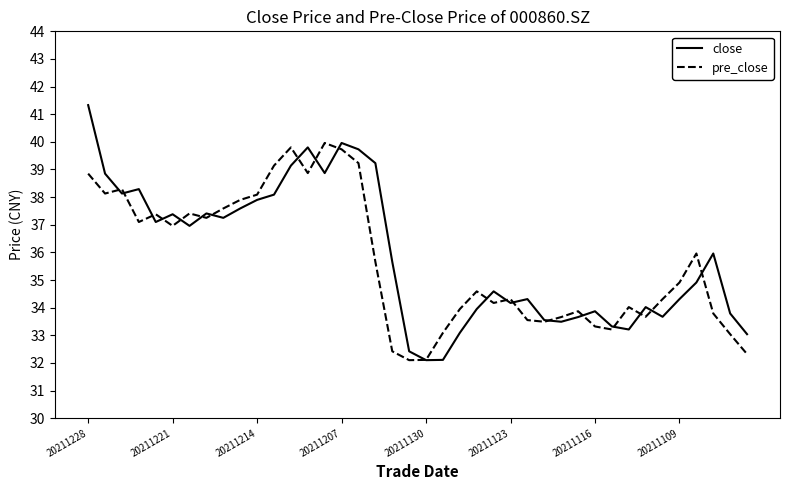

List the series in order of their peak value, lowest first.

pre_close, close